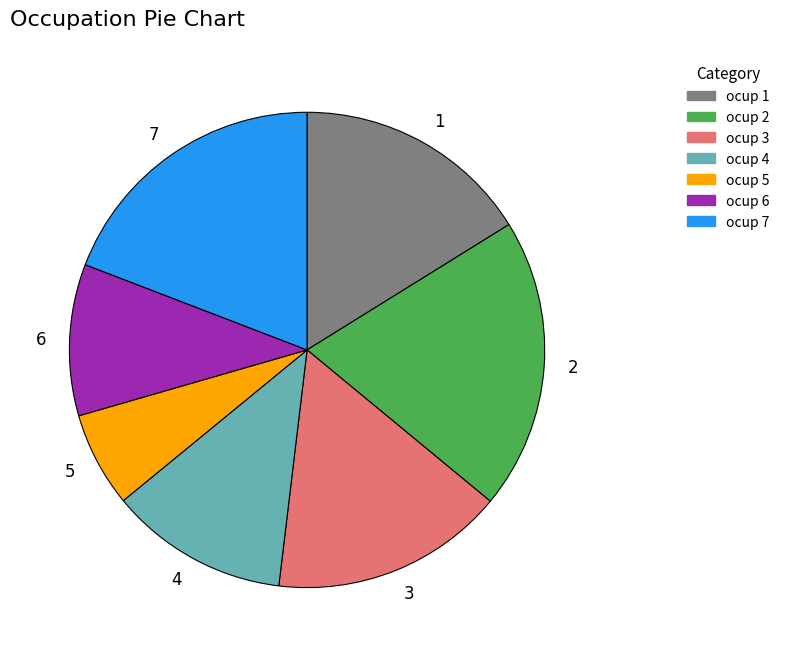

How many segments does this pie chart have?

7